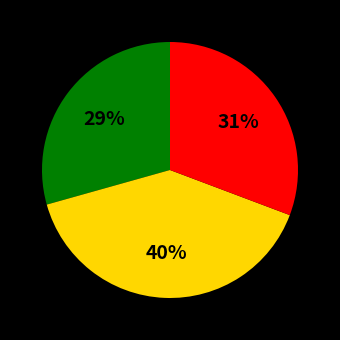

Count the number of slices in the pie.

3